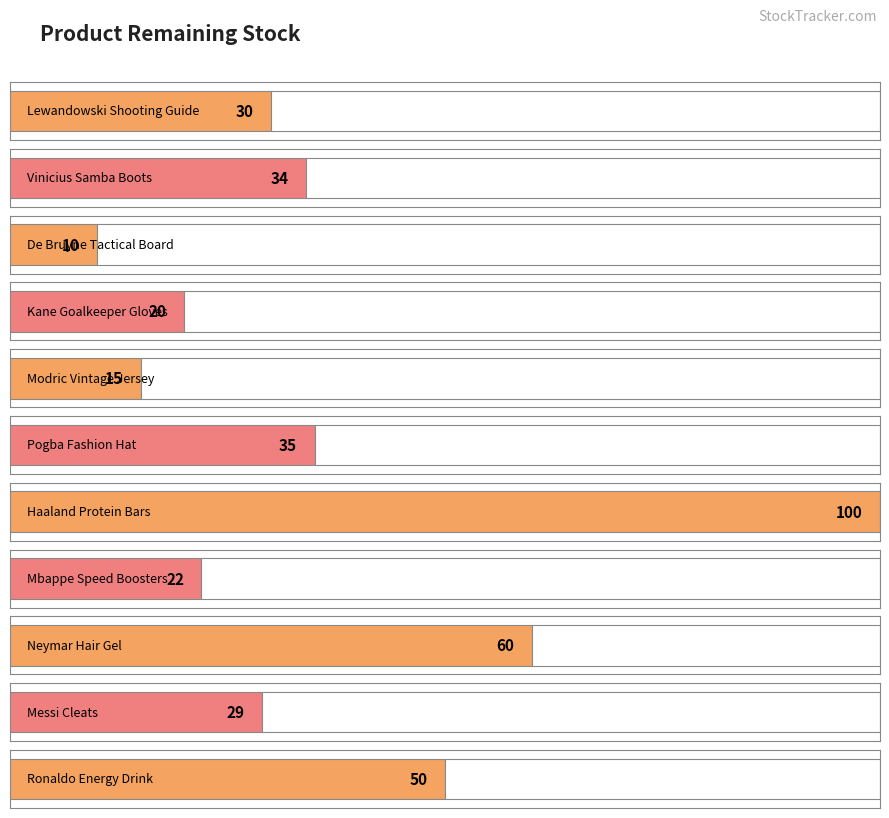

What is the maximum value shown in the chart?

100